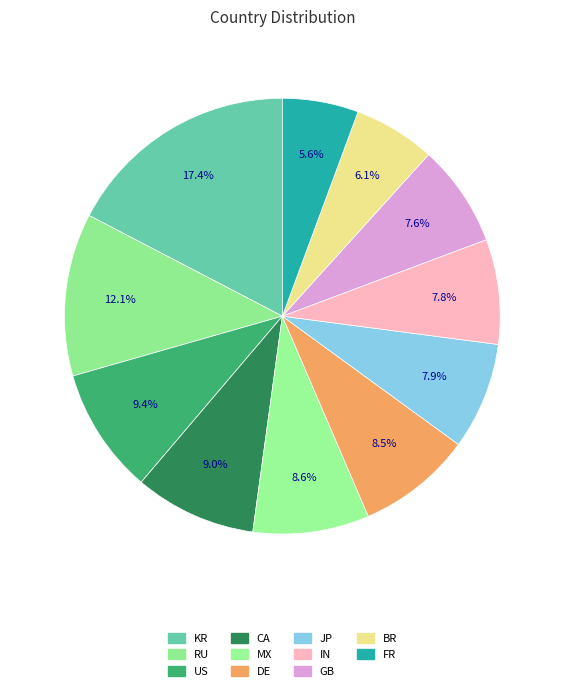

What is the largest slice in the pie chart?

KR